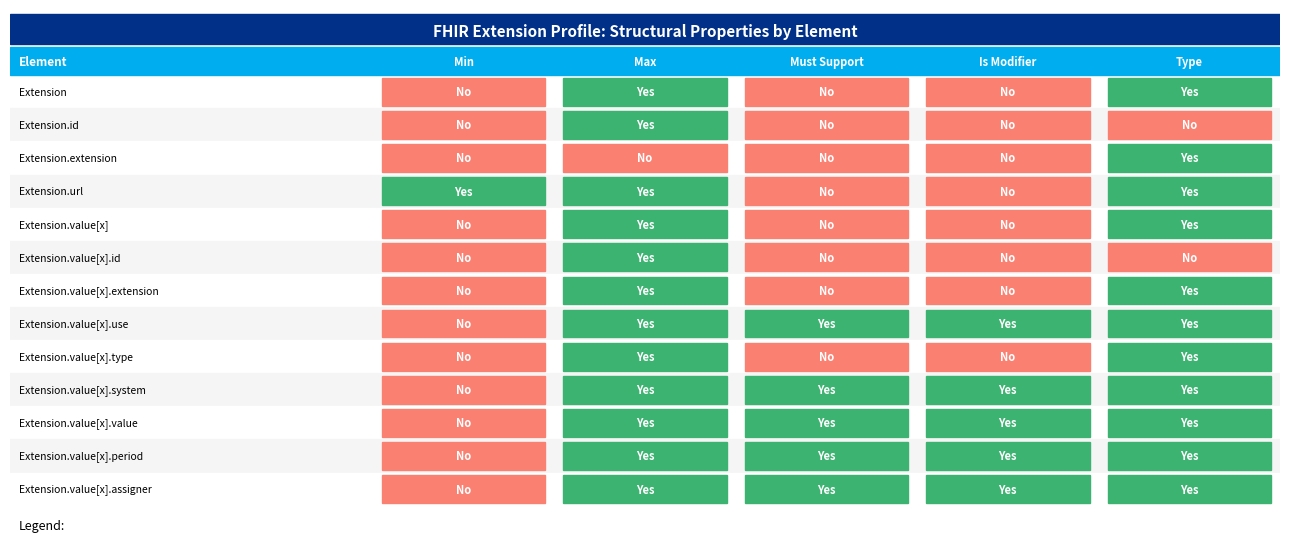

Is it true that Min equals 0 at 12?

True